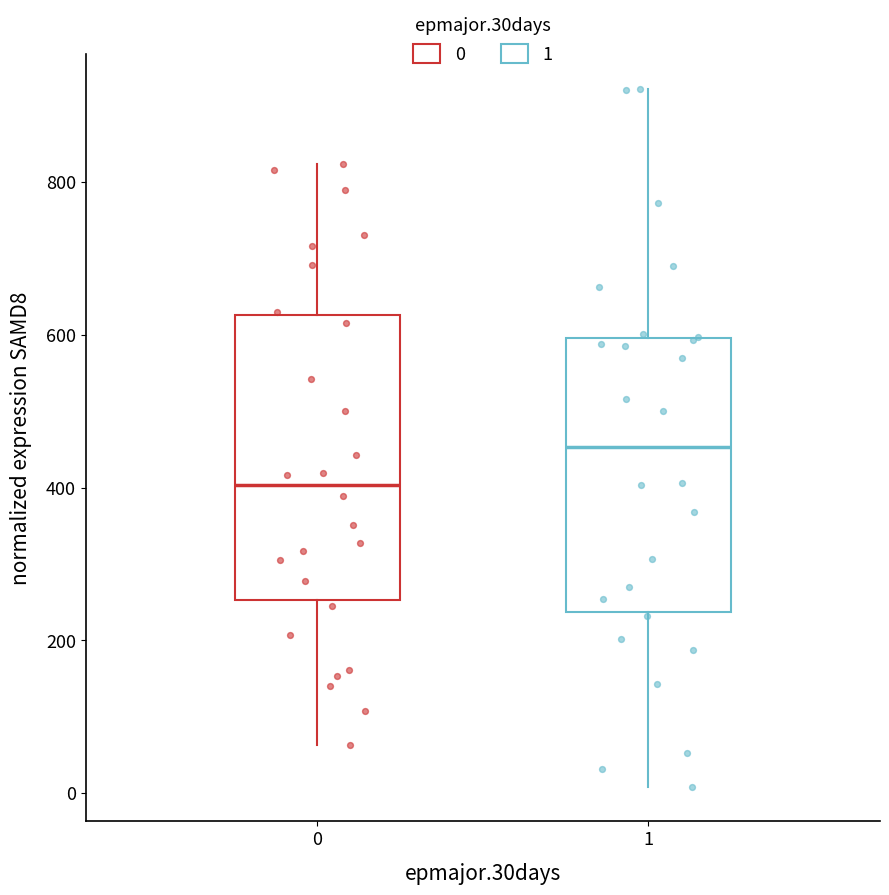

Reading left to right, read every box against the y-axis: the position of its median line, the range the box covers, and the ends of its whiskers. The values are not printed on the chart, so give them approximately, as read against the axis.

0: median 400, box 260 to 620, whiskers 60 to 820
1: median 460, box 240 to 600, whiskers 0 to 920